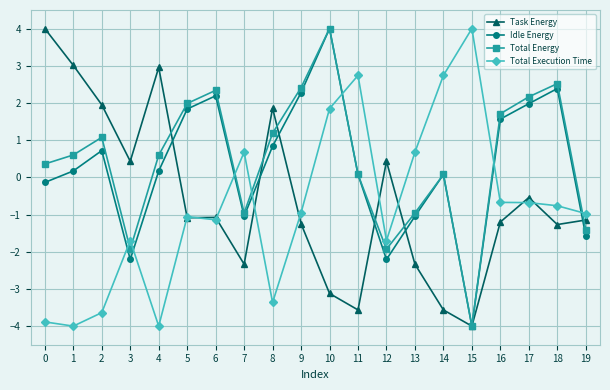

How many lines are shown in the chart?

4